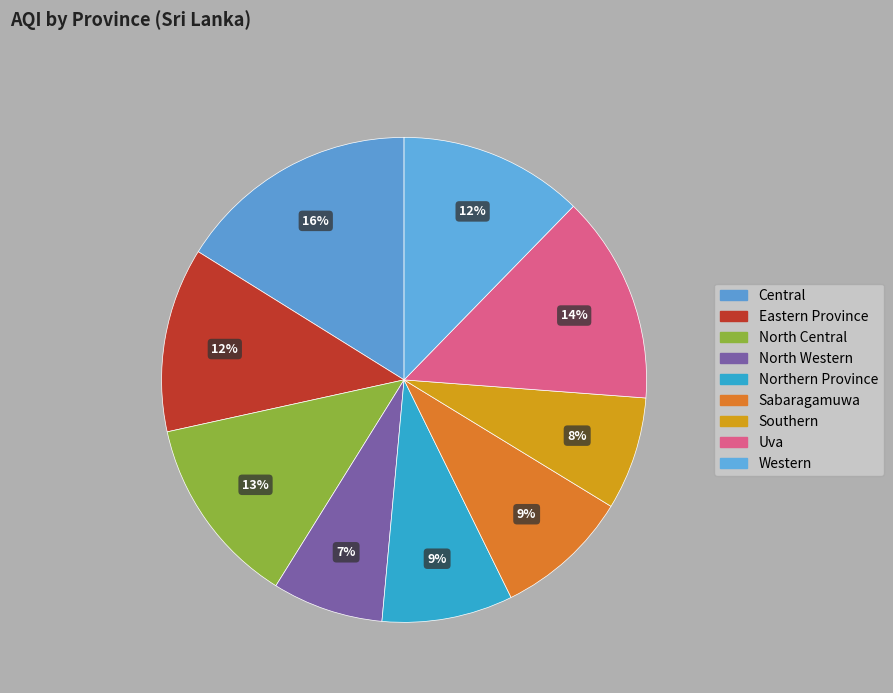

True or false: Sabaragamuwa accounts for 16% of the total.

False